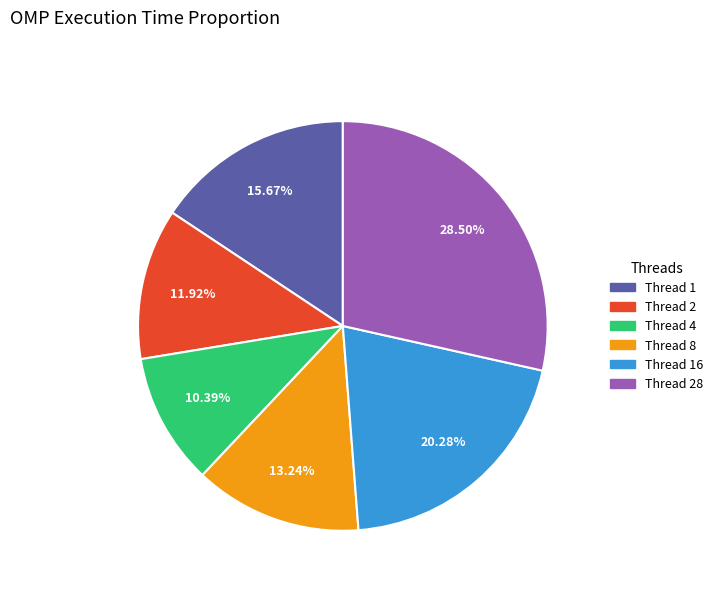

To the nearest percent, what is the difference between the largest and smallest slice percentages?

18%